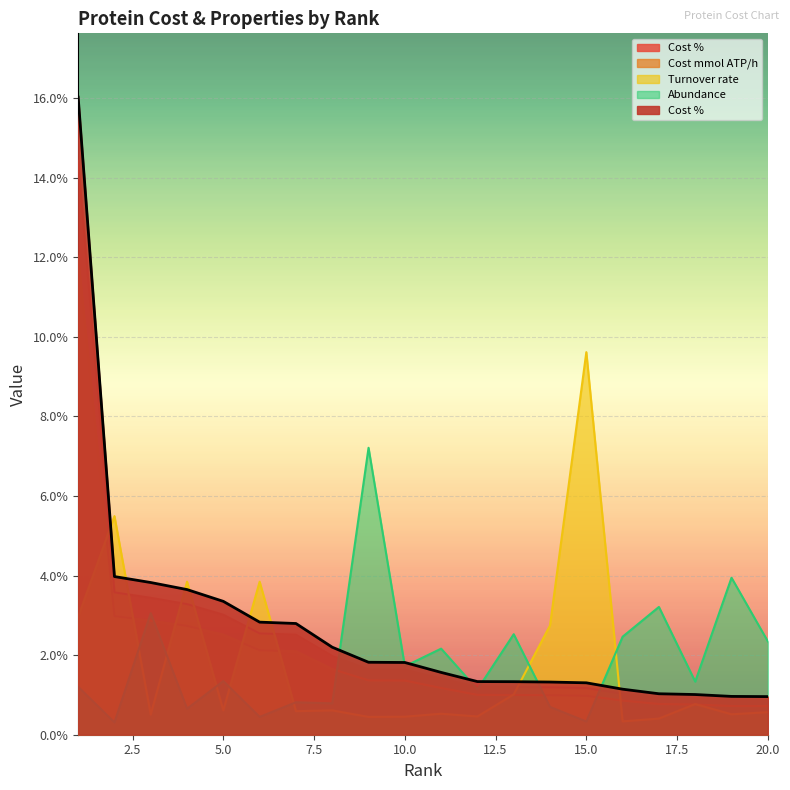

Reading left to right, transcribe all the data shown in this chart.

Cost %: 1=14.4	2=3.6	3=3.4	4=3.3	5=3.0	6=2.5	7=2.5	8=2.0	9=1.6	10=1.6	11=1.4	12=1.2	13=1.2	14=1.2	15=1.2	16=1.0	17=0.9	18=0.9	19=0.9	20=0.9
Cost mmol ATP/h: 1=12.0	2=3.0	3=2.9	4=2.7	5=2.5	6=2.1	7=2.1	8=1.6	9=1.4	10=1.4	11=1.2	12=1.0	13=1.0	14=1.0	15=1.0	16=0.9	17=0.8	18=0.8	19=0.7	20=0.7
Turnover rate: 1=3.0	2=5.5	3=0.5	4=3.8	5=0.6	6=3.8	7=0.6	8=0.6	9=0.4	10=0.5	11=0.5	12=0.5	13=1.0	14=2.7	15=9.6	16=0.3	17=0.4	18=0.8	19=0.5	20=0.6
Abundance: 1=1.2	2=0.3	3=3.1	4=0.7	5=1.3	6=0.4	7=0.8	8=0.8	9=7.2	10=1.7	11=2.2	12=1.1	13=2.5	14=0.7	15=0.3	16=2.5	17=3.2	18=1.3	19=3.9	20=2.3